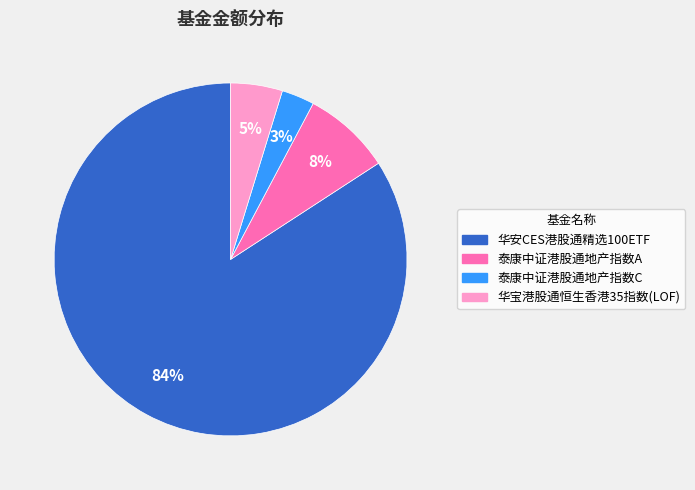

Does any single category account for the majority?

Yes